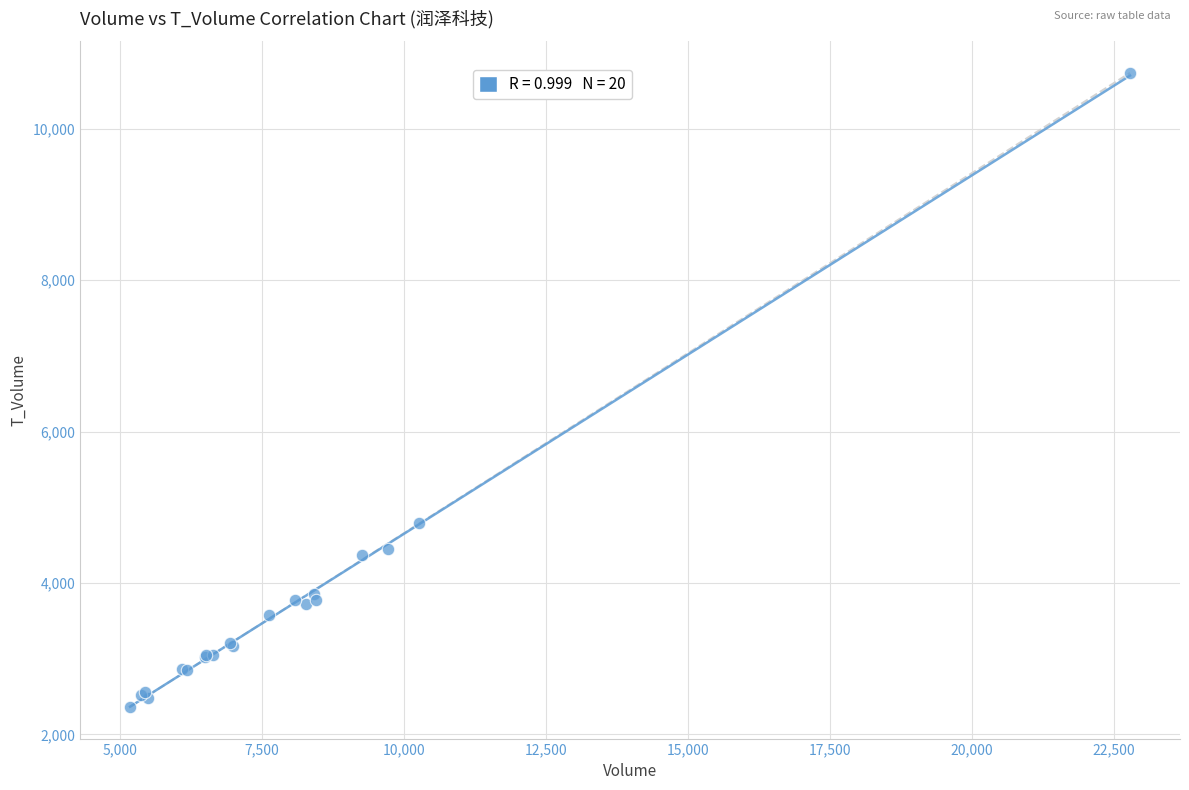

What Y value in the scatter plot is closest to 6550?

4790